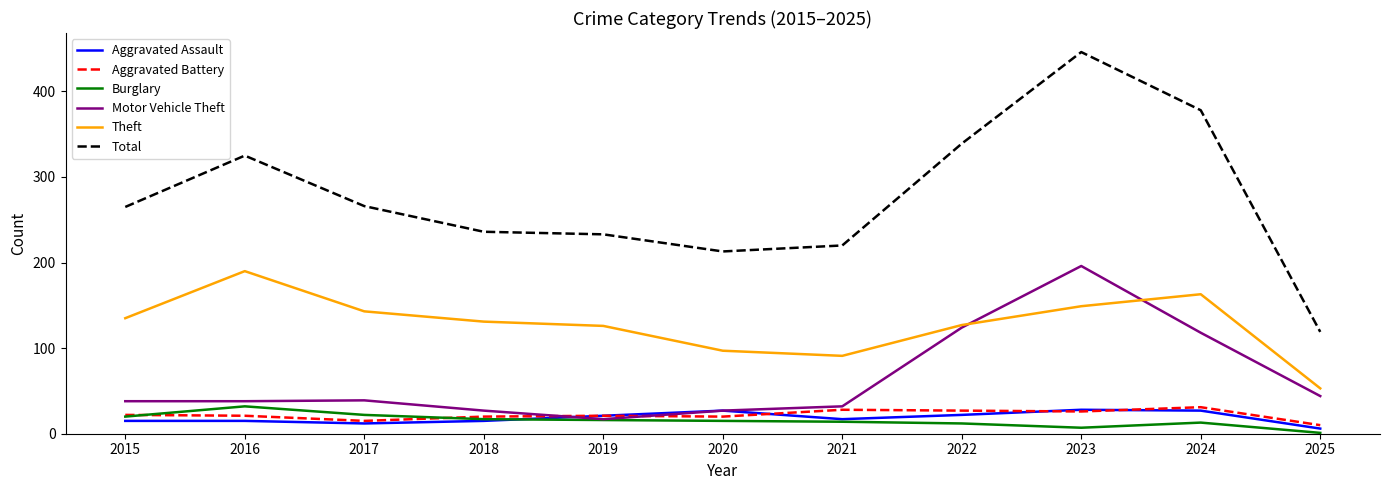

What is the lowest value of the Total series?

119